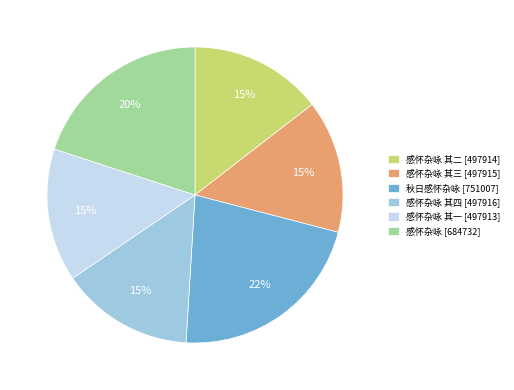

What is the ratio of the value at 秋日感怀杂咏 [751007] to the value at 感怀杂咏 其四 [497916]?

1.5